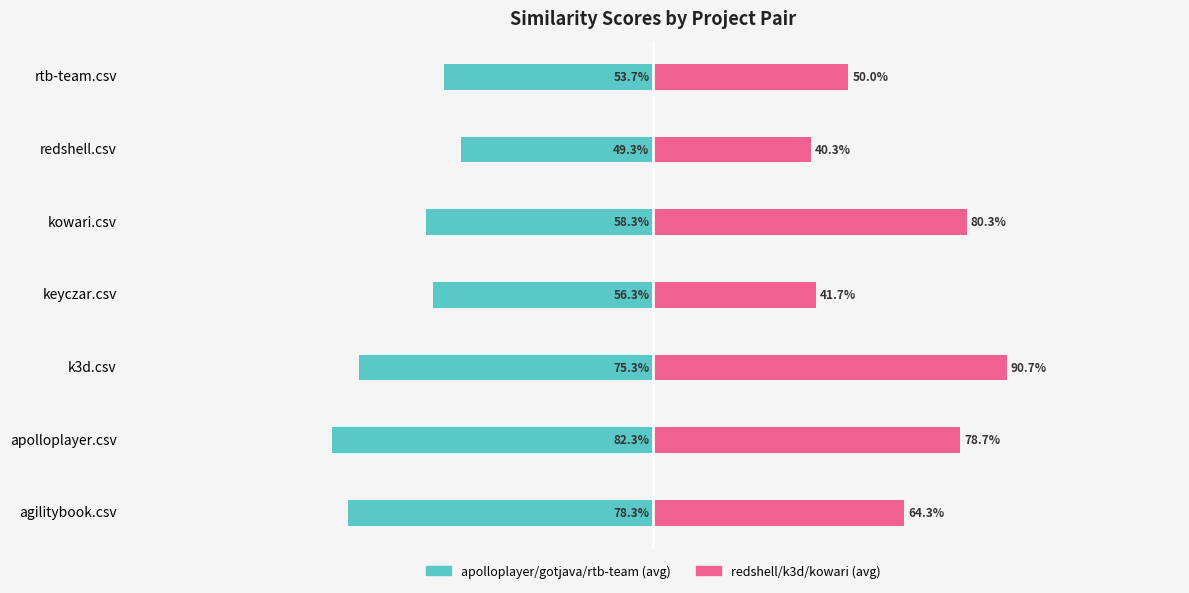

What is the difference between the second highest and minimum values in the redshell/k3d/kowari (avg) series?

0.4